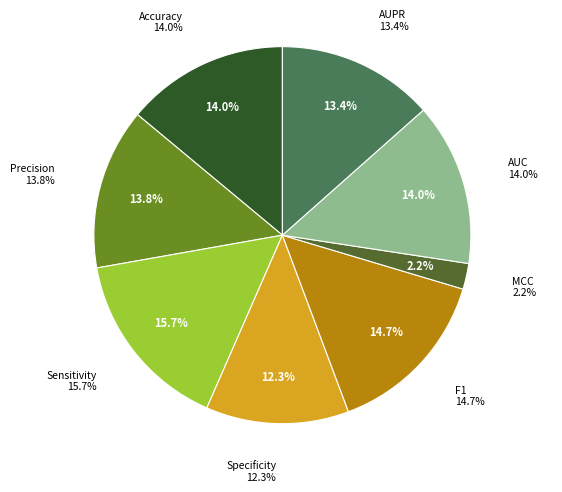

To the nearest percent, what is the difference between the largest and smallest slice percentages?

13%